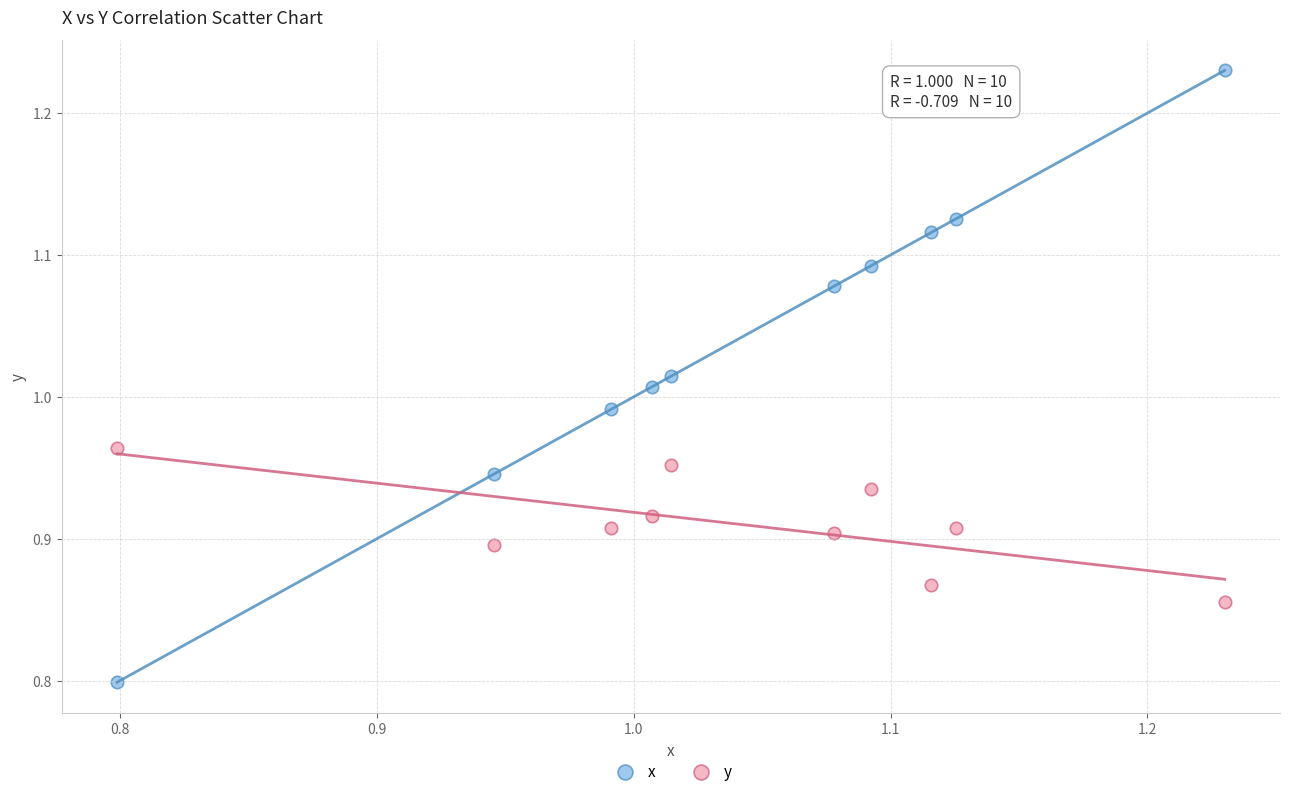

Which series has the widest spread of Y values?

x